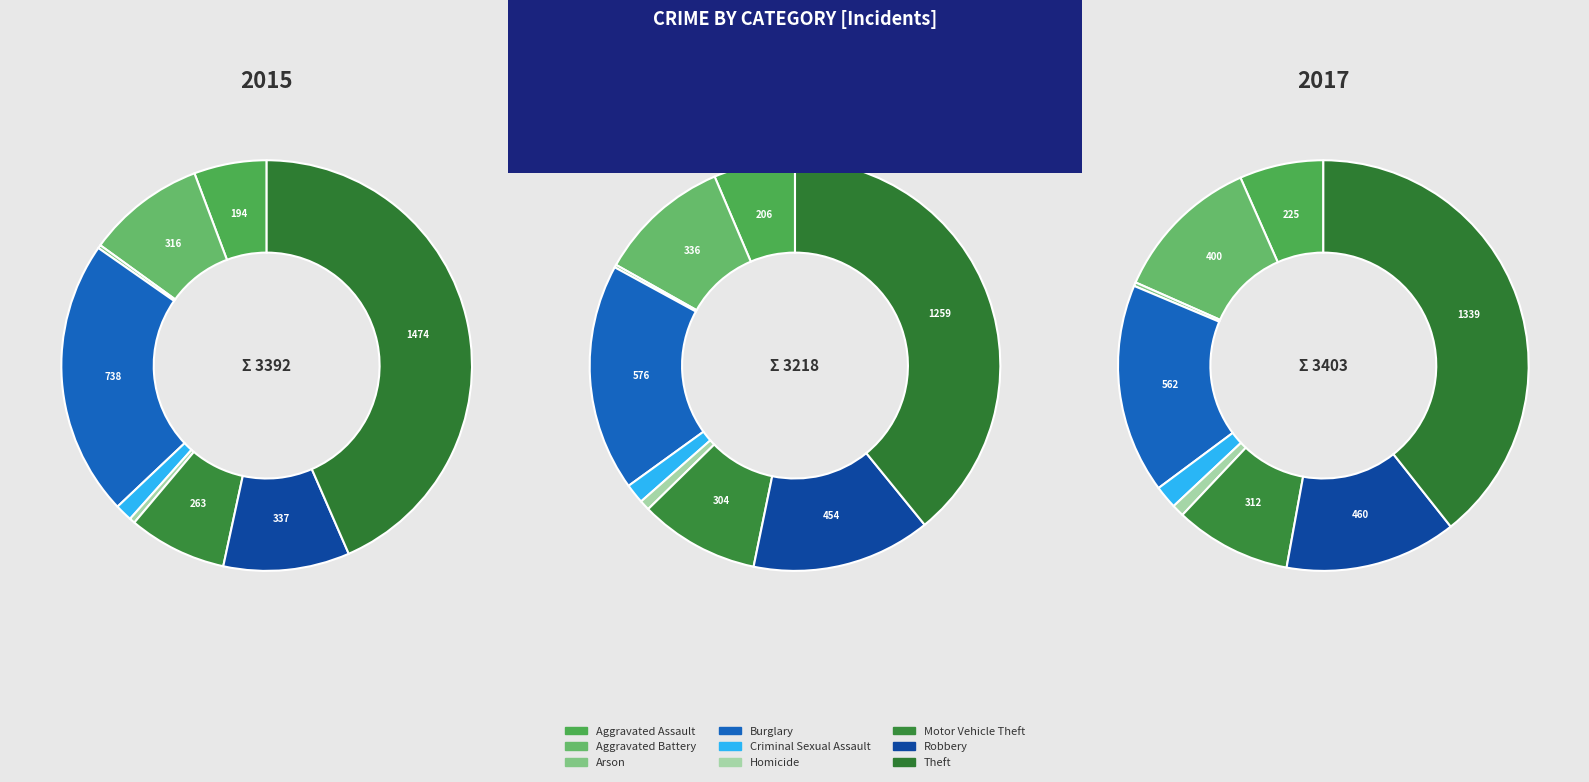

To the nearest percent, what is the average slice percentage?

11%